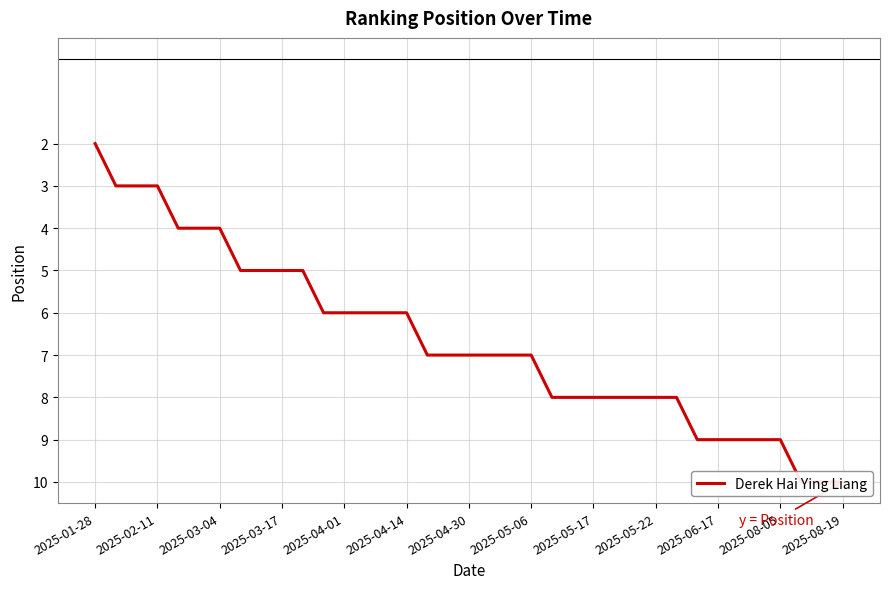

Count the number of values greater than 7.

15